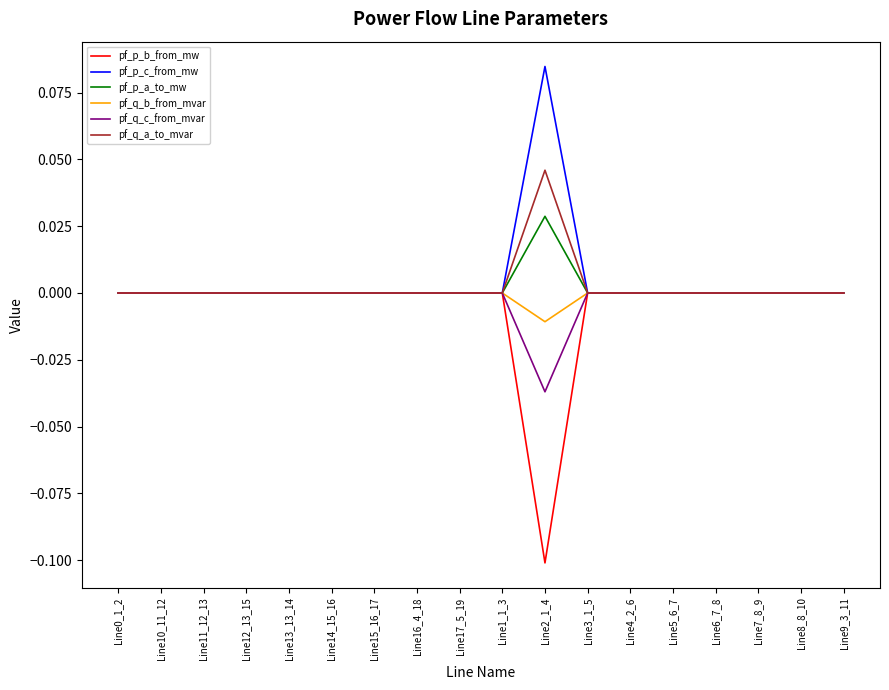

At which label does pf_q_b_from_mvar reach its minimum?

Line2_1_4